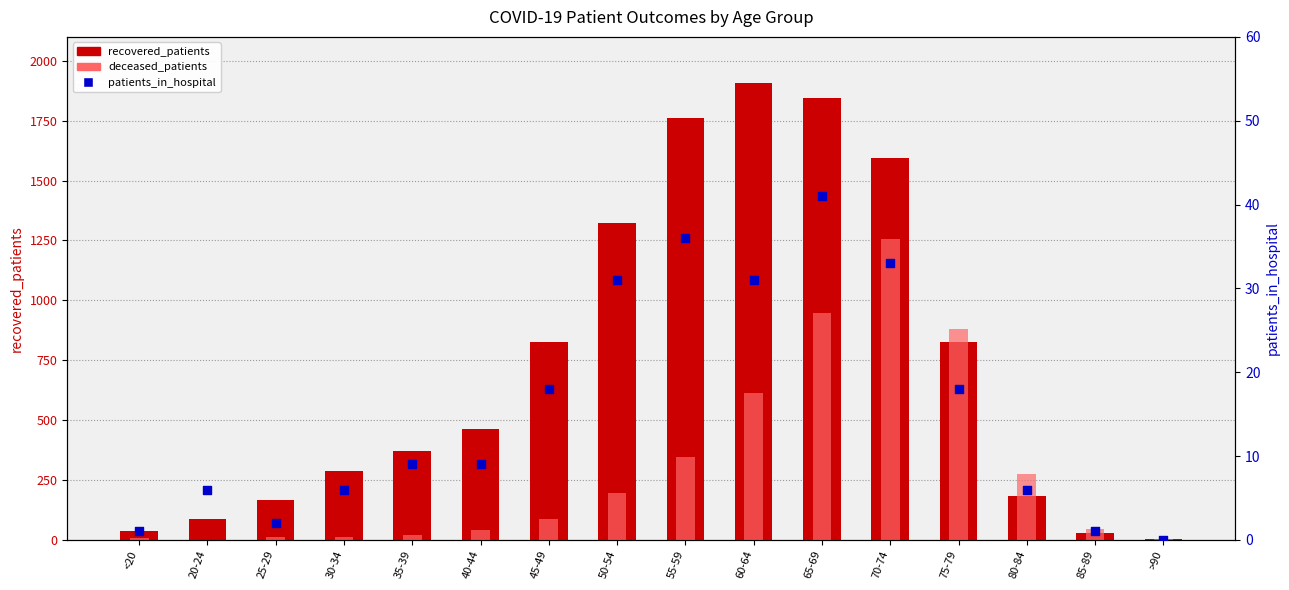

What is the total value across all series at >90?

7